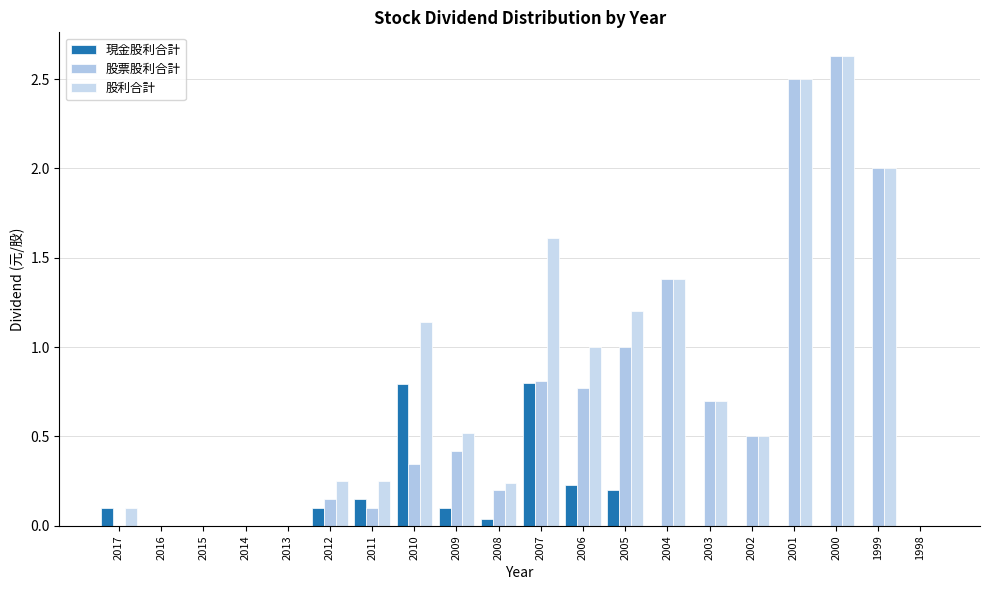

How many series are shown in this chart?

3